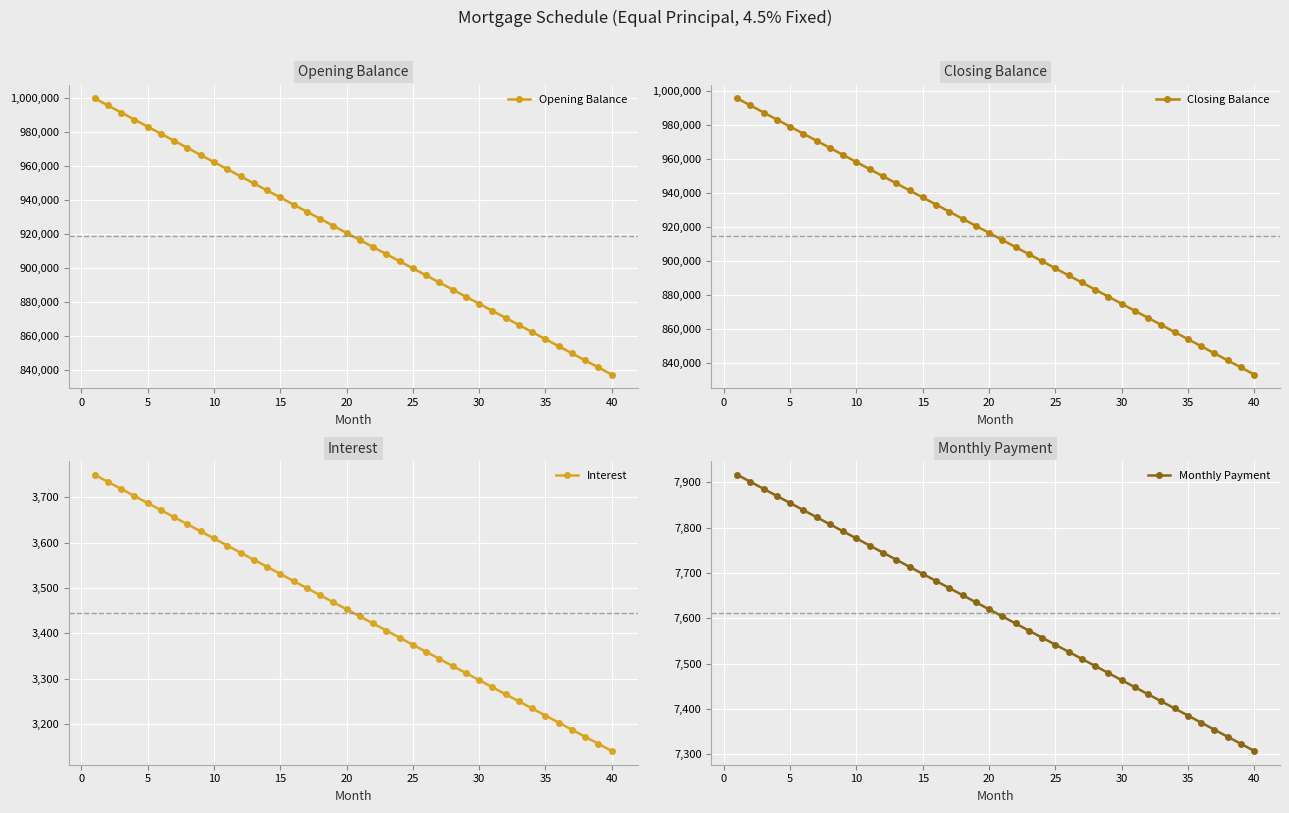

What is the maximum value for Opening Balance?

1000000.0